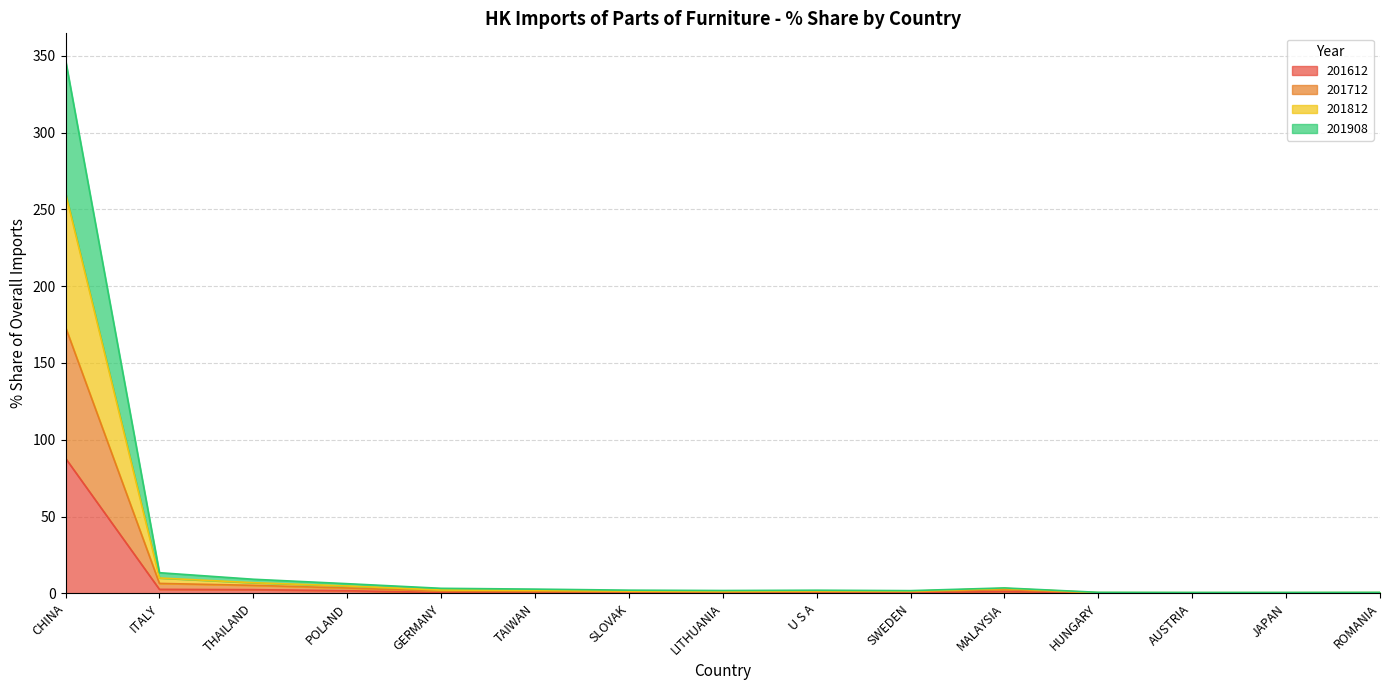

Where does the 201812 series first go above 2?

CHINA